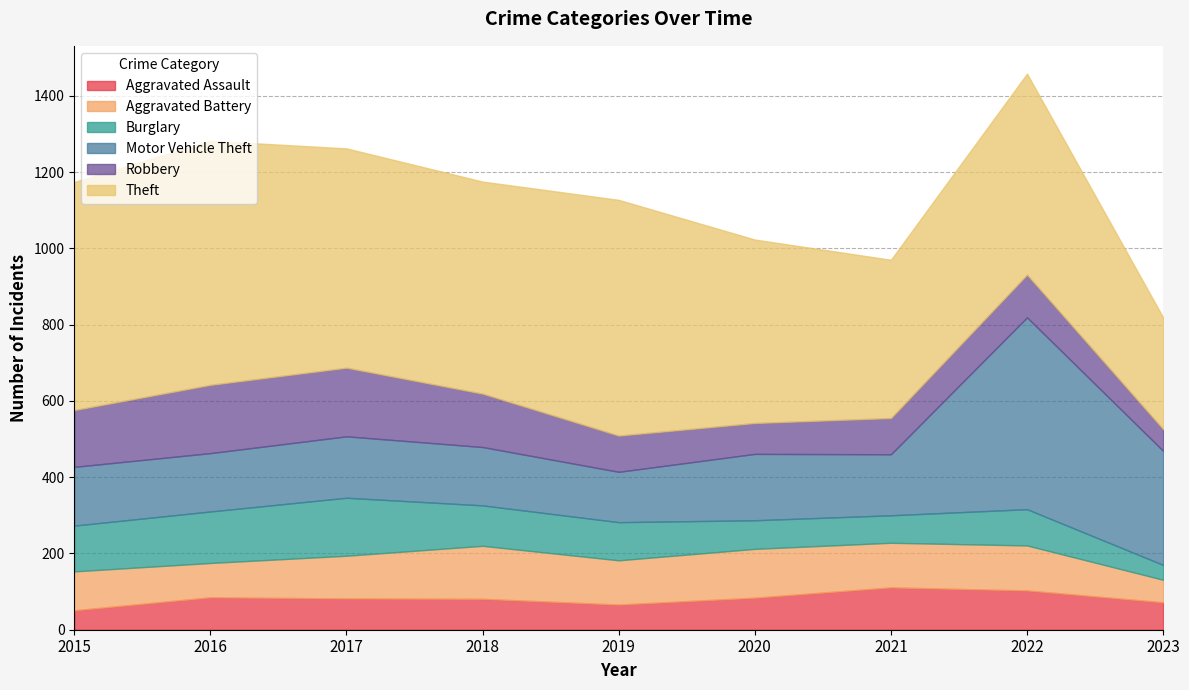

In Robbery, how many points are higher than both neighbors (excluding endpoints)?

2